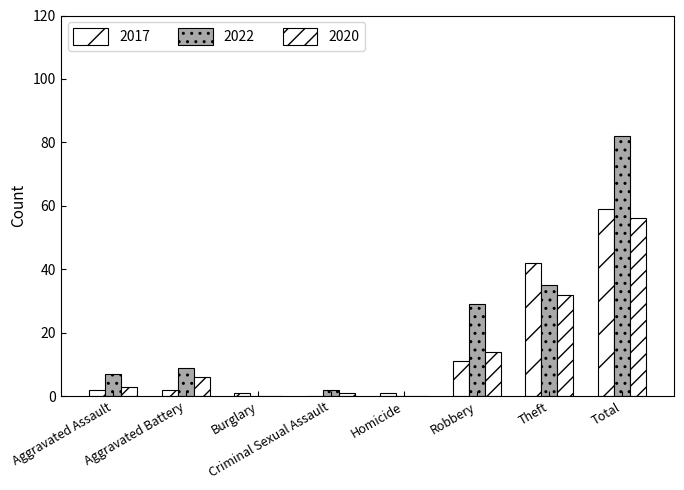

Which series has the largest total across all categories?

2022